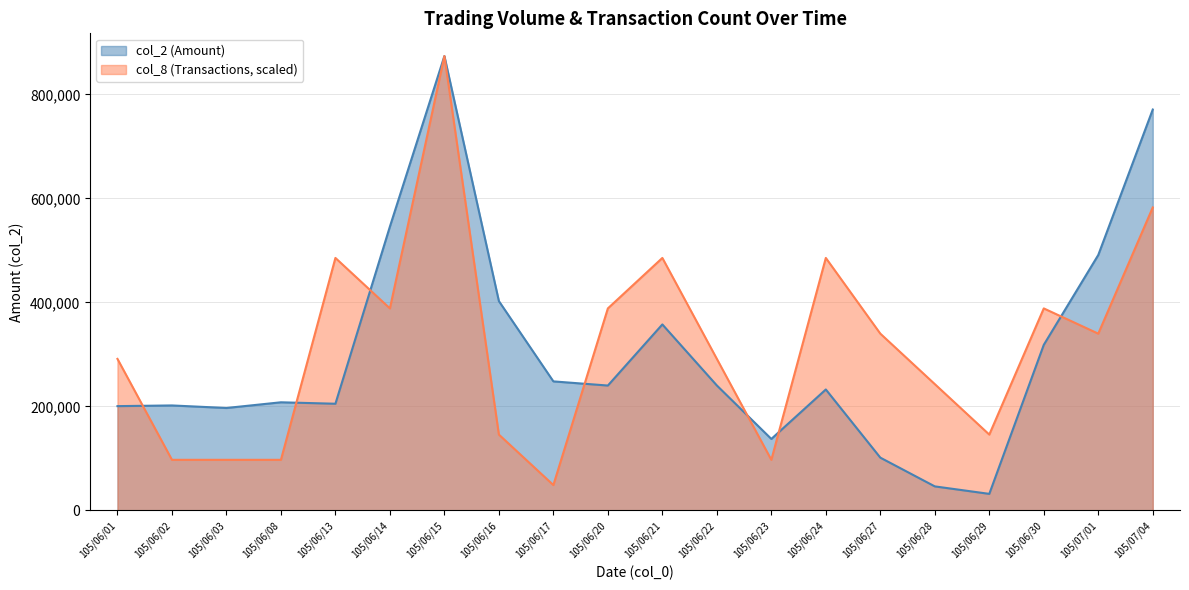

After their last crossing, which series has the higher values: col_8 or col_2?

col_2